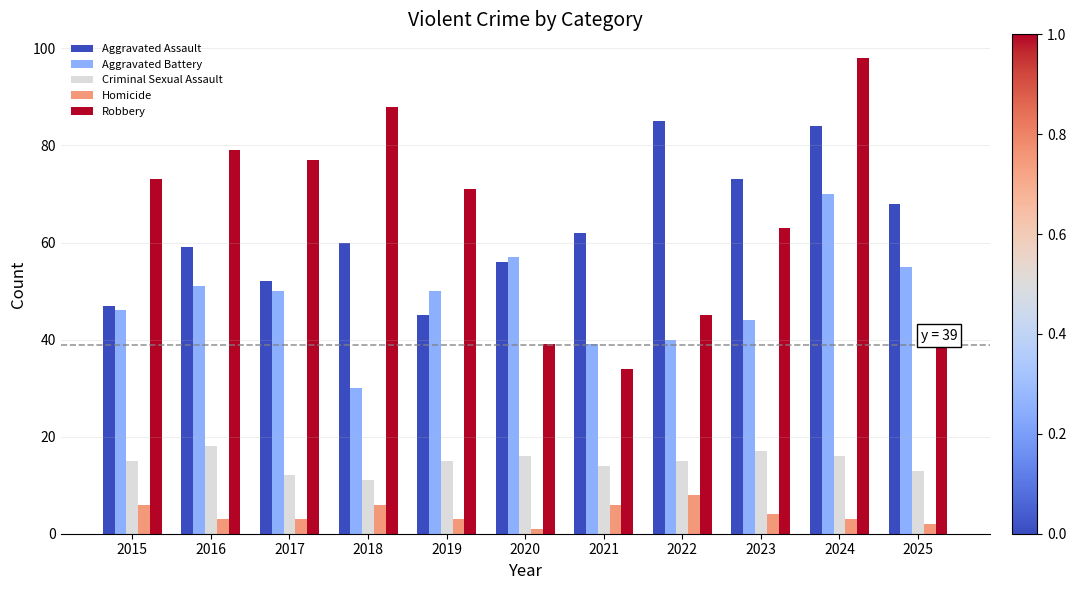

How many groups of bars are there?

11